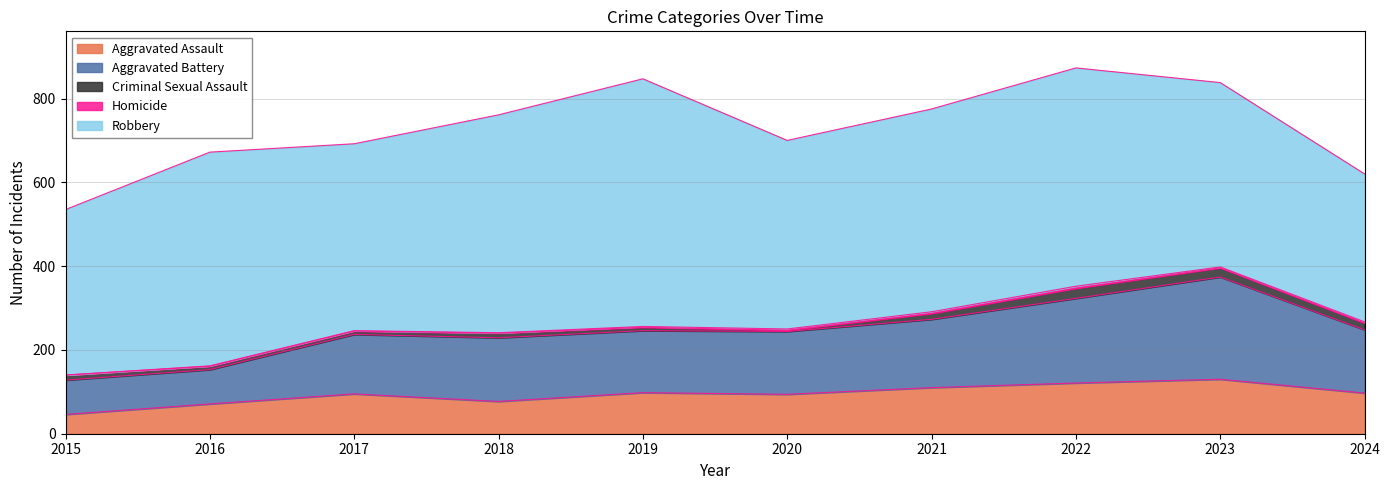

What is the value of the Criminal Sexual Assault point at the 8th from the left?

24